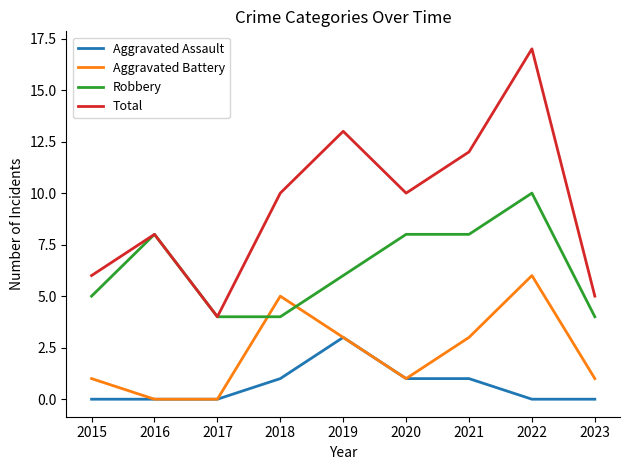

What is the maximum value shown in the chart?

17